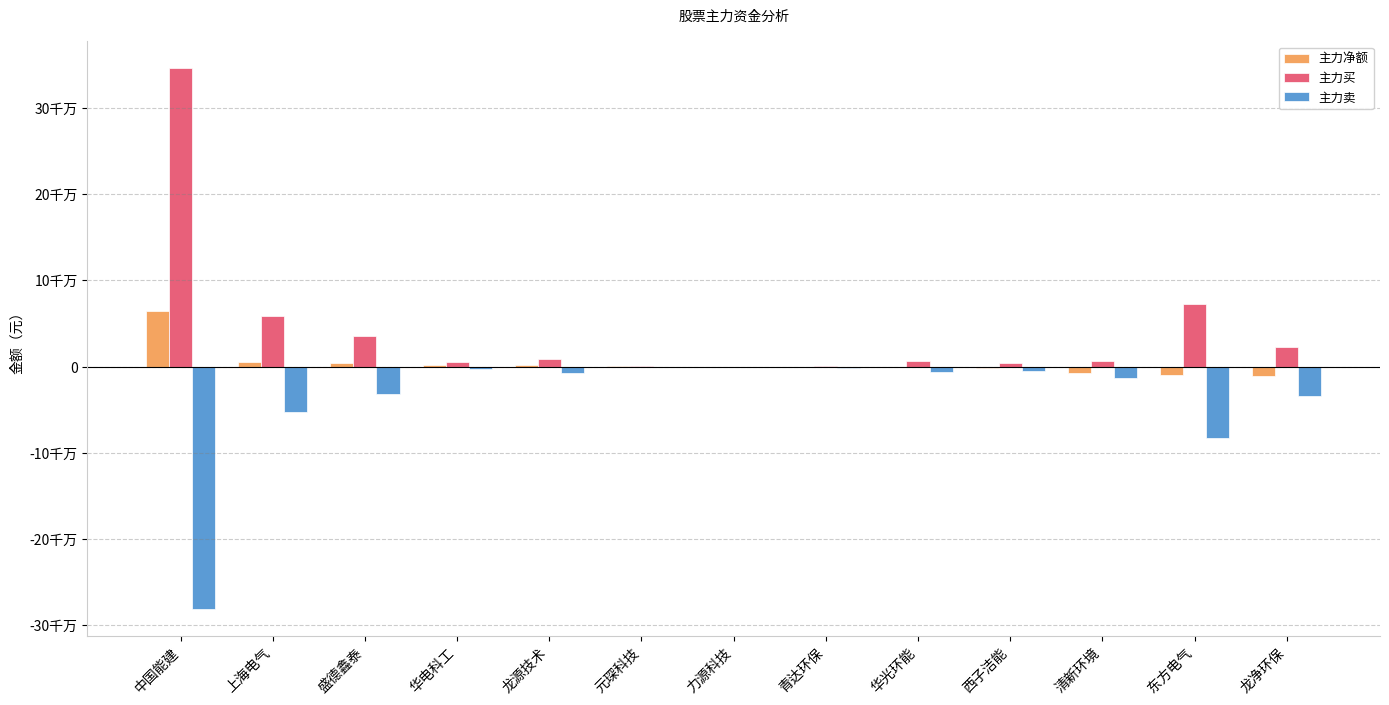

List the series in order of their overall mean, highest first.

主力买, 主力净额, 主力卖